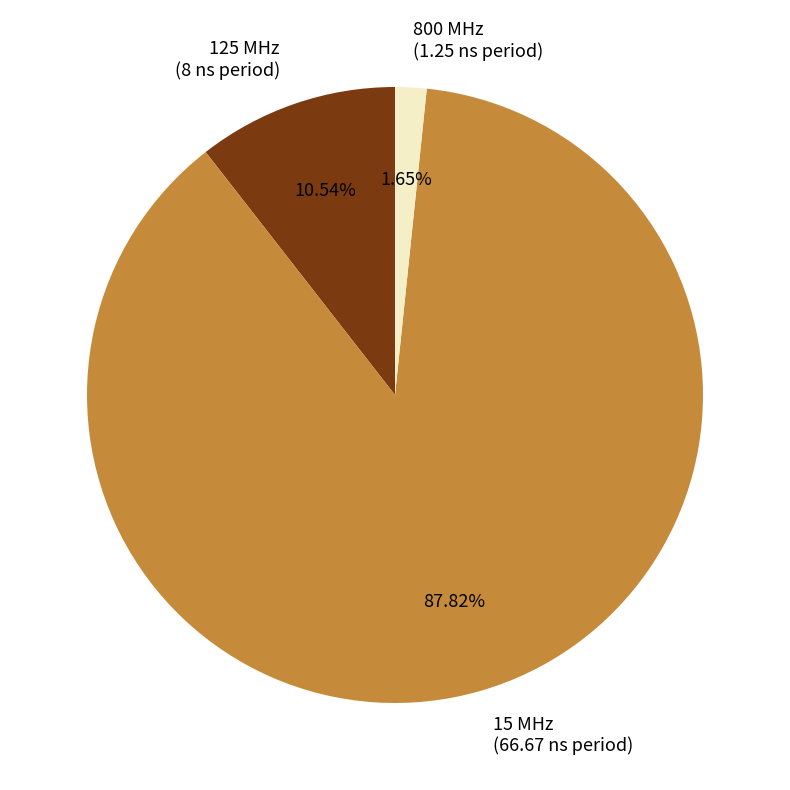

To the nearest percent, what percentage of the pie is 15 MHz?

88%